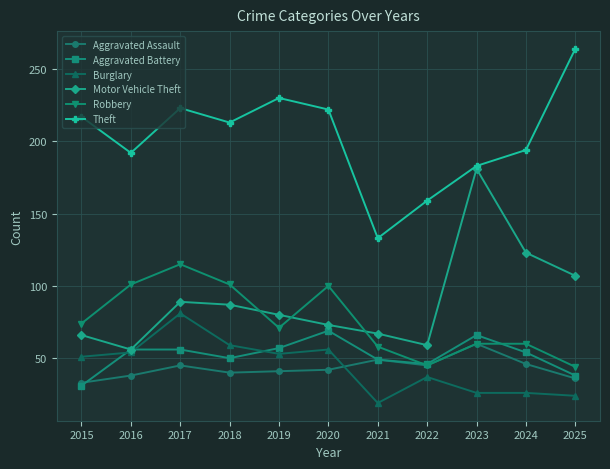

Which series has the largest total across all categories?

Theft